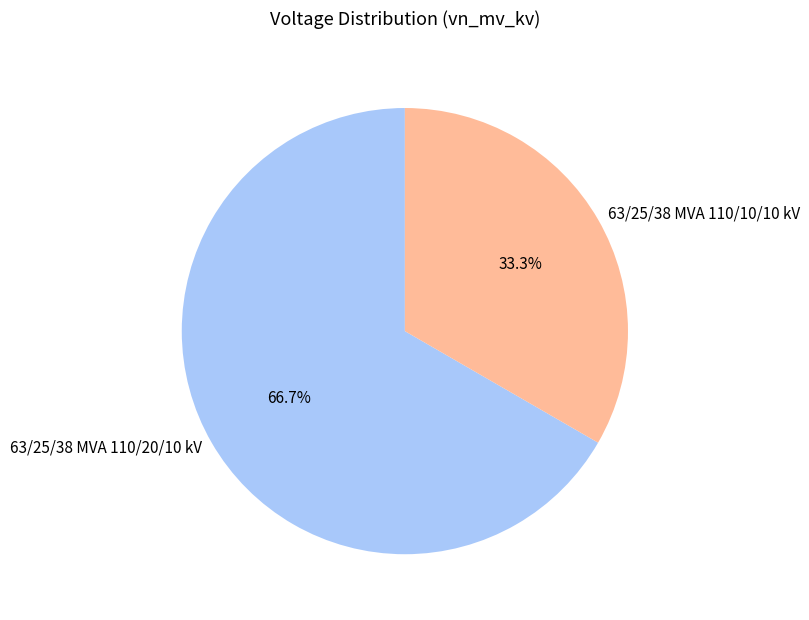

Which slice is the smallest?

63/25/38 MVA 110/10/10 kV